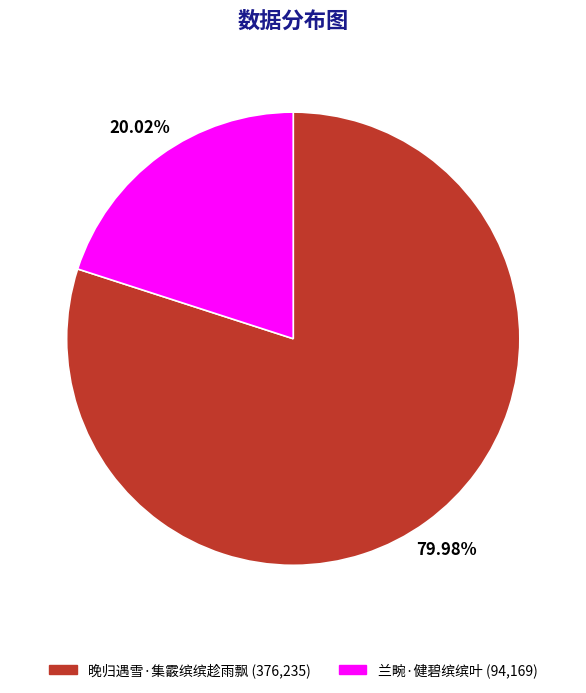

What portion of the pie excludes 晚归遇雪·集霰缤缤趁雨飘?

20.0%